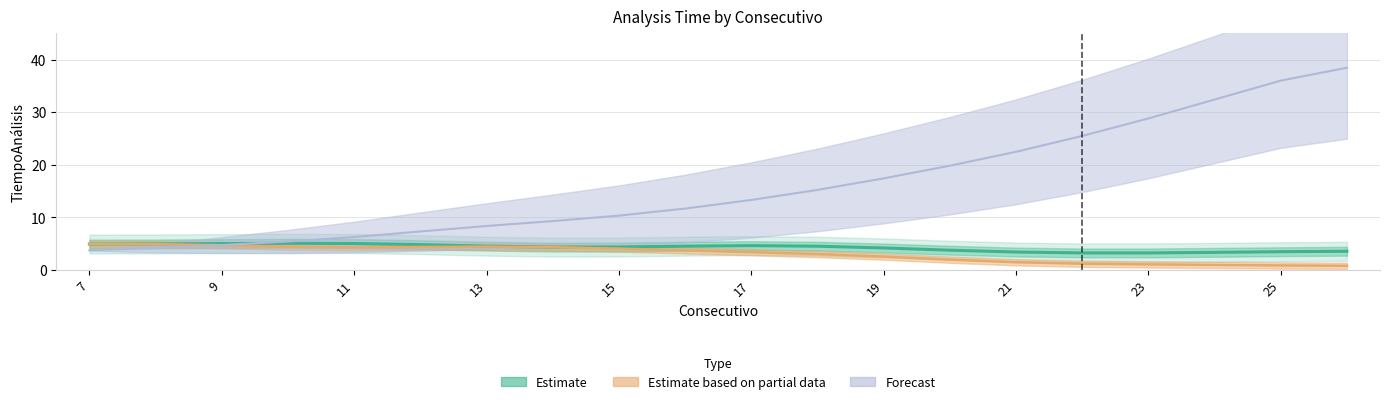

At which category does the chart reach its minimum across all series?

26